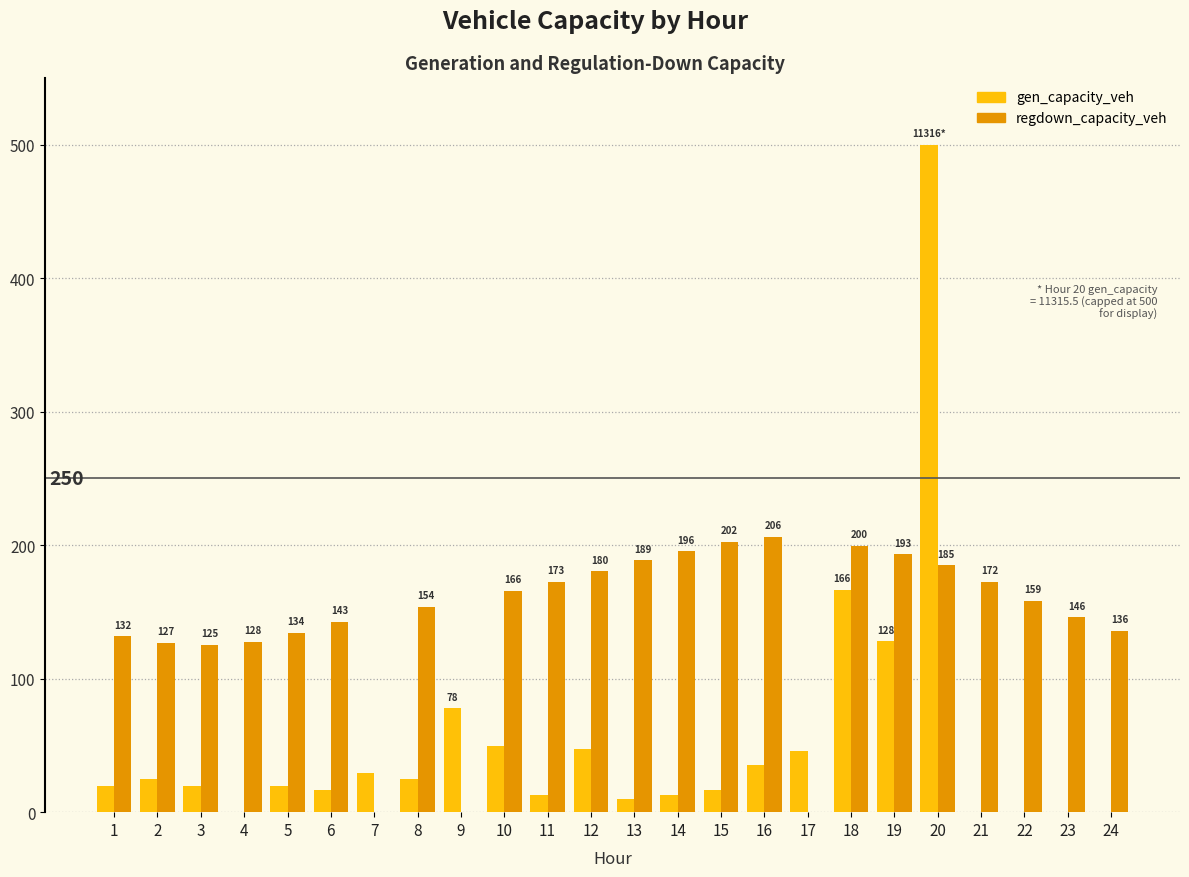

Which category has the highest value across all series?

20